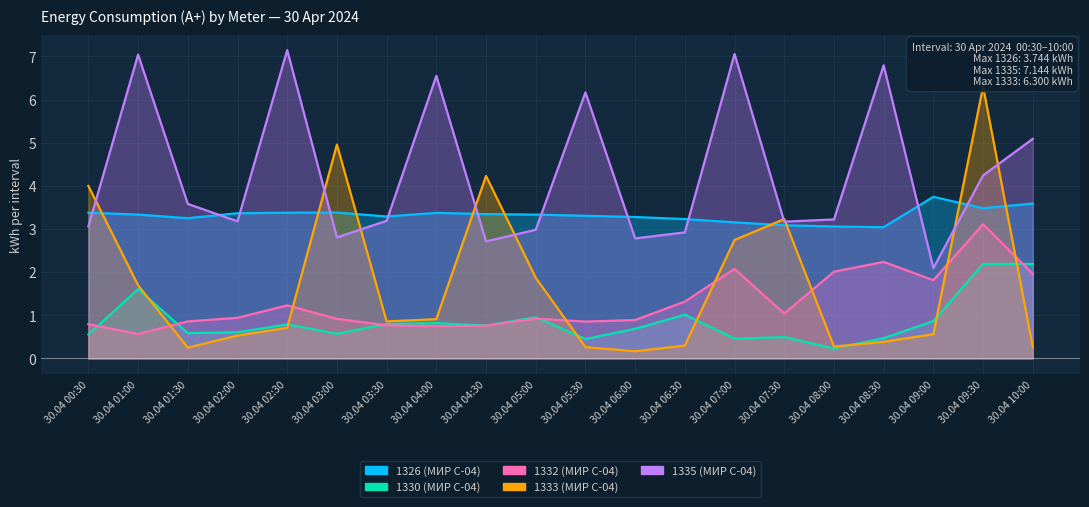

How many lines are shown in the chart?

5